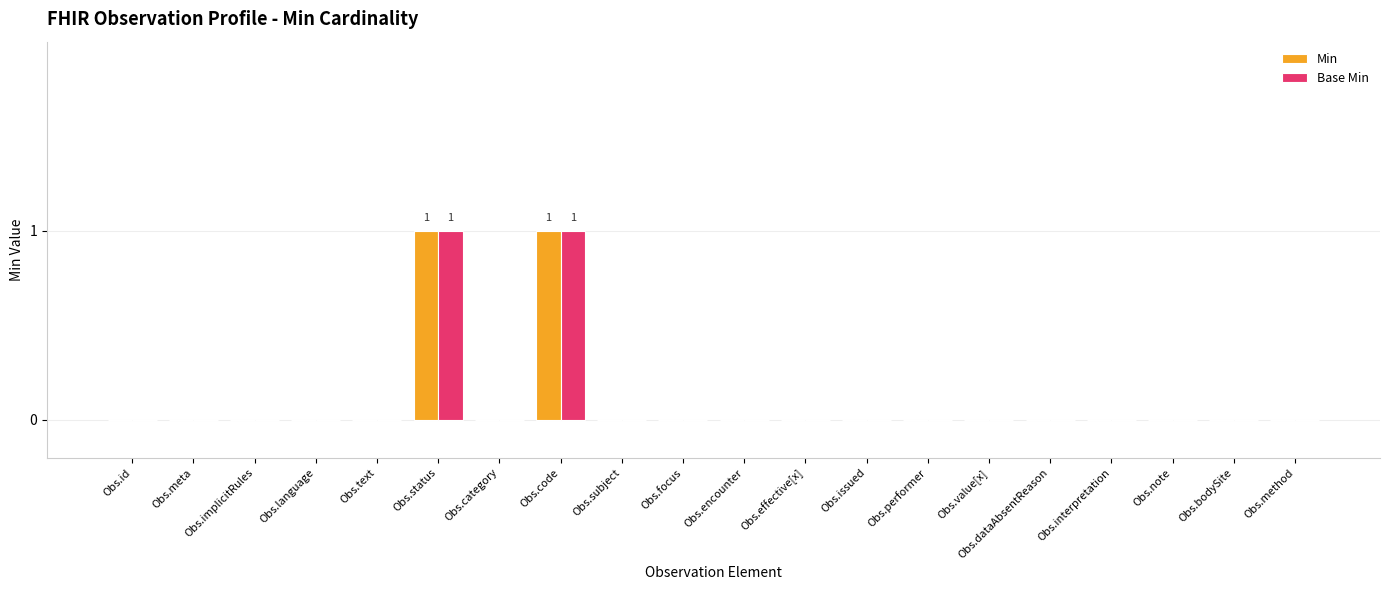

Does the chart contain stacked bars?

No